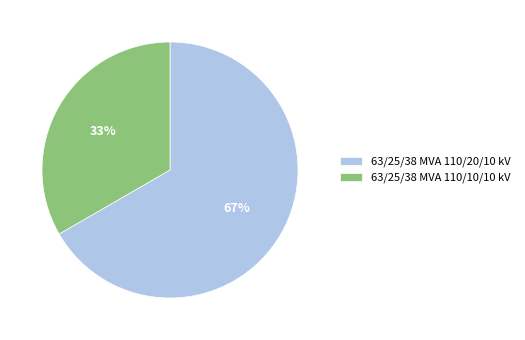

Does any single category account for the majority?

Yes